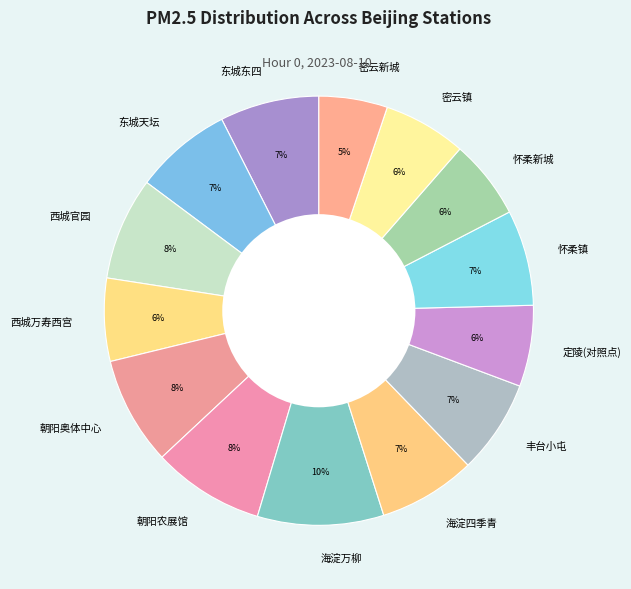

Between 密云新城 and 东城天坛, which is larger?

东城天坛